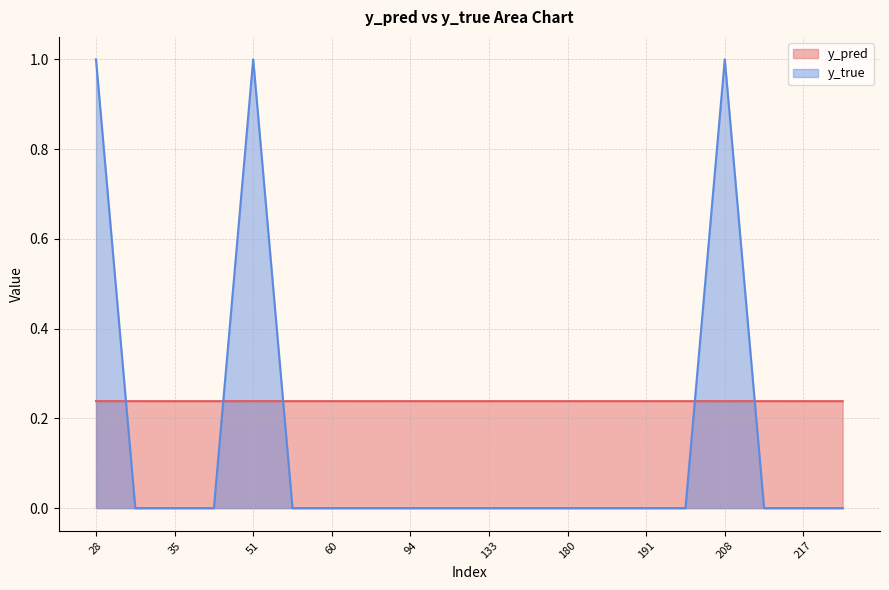

Where do y_pred and y_true first cross each other?

28 and 31